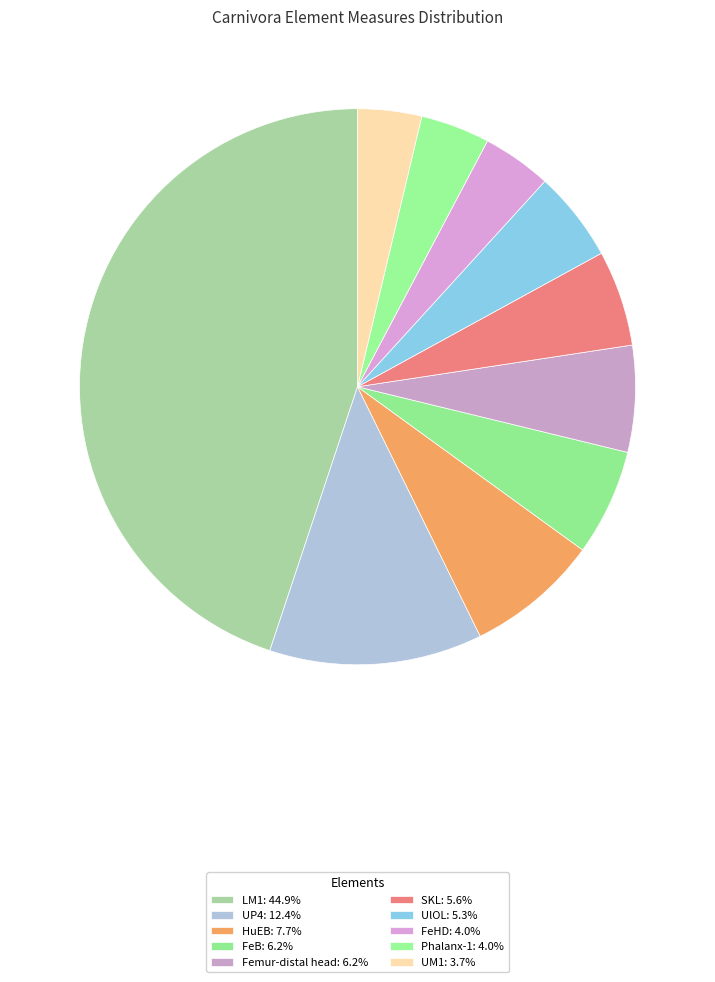

To the nearest percent, what is the average slice percentage?

10%